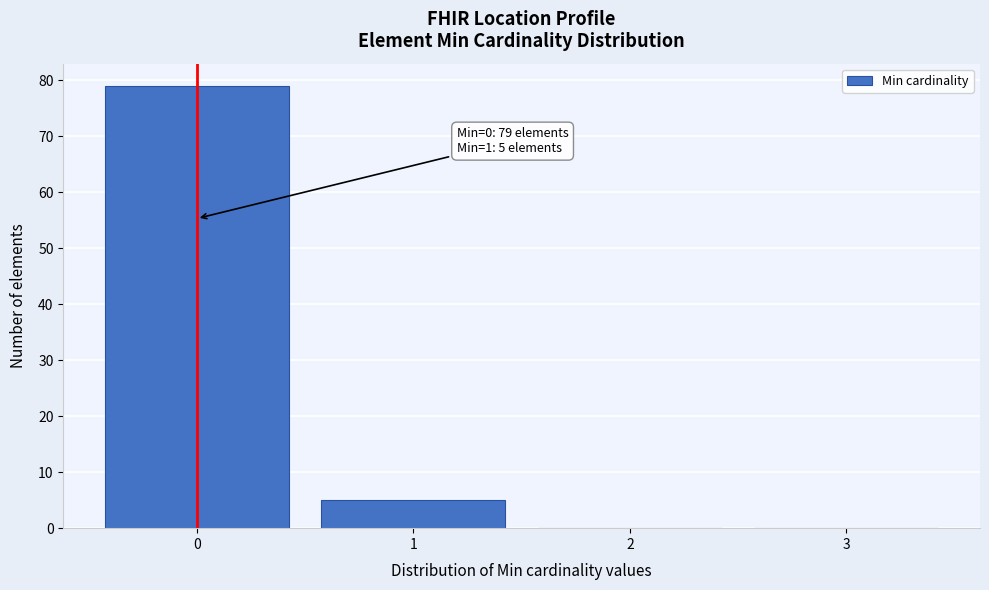

Which range on the x-axis has the tallest bar?

-0.5 to 0.5